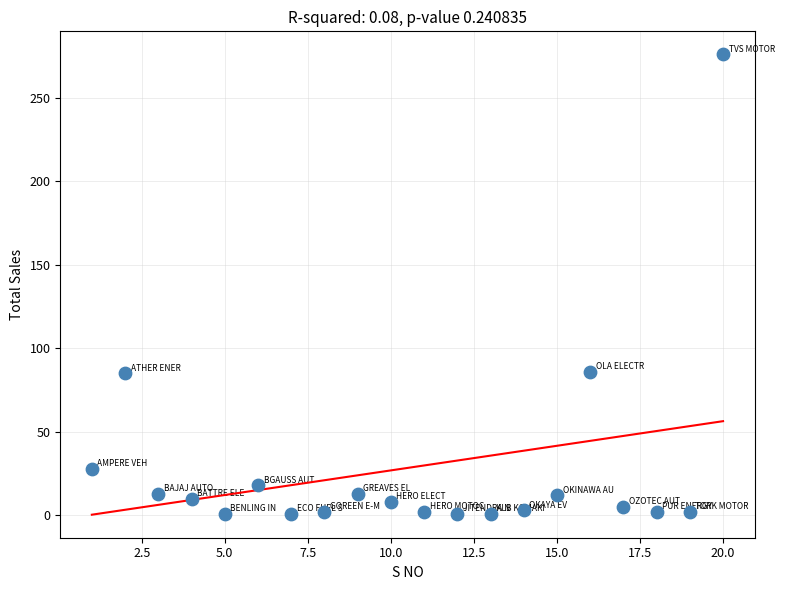

What is the range of Y values (max minus min)?

275